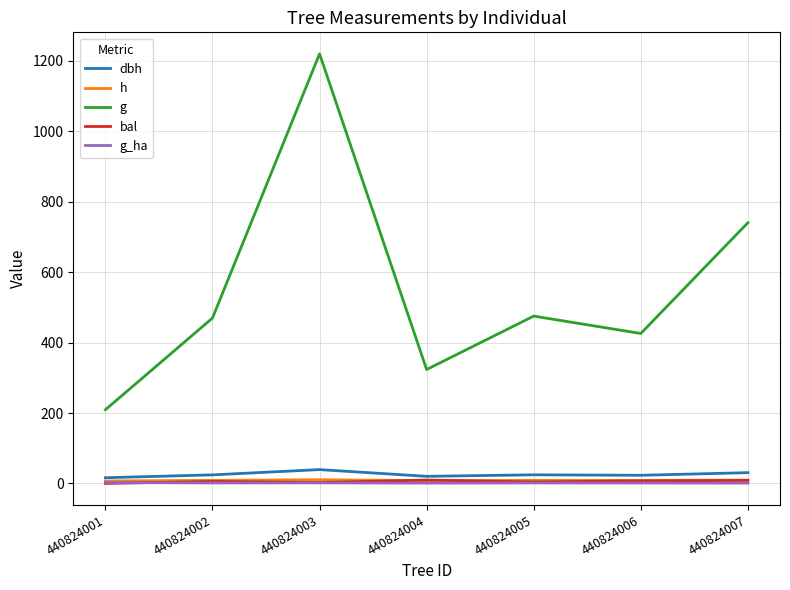

In dbh, how many points are higher than both neighbors (excluding endpoints)?

2